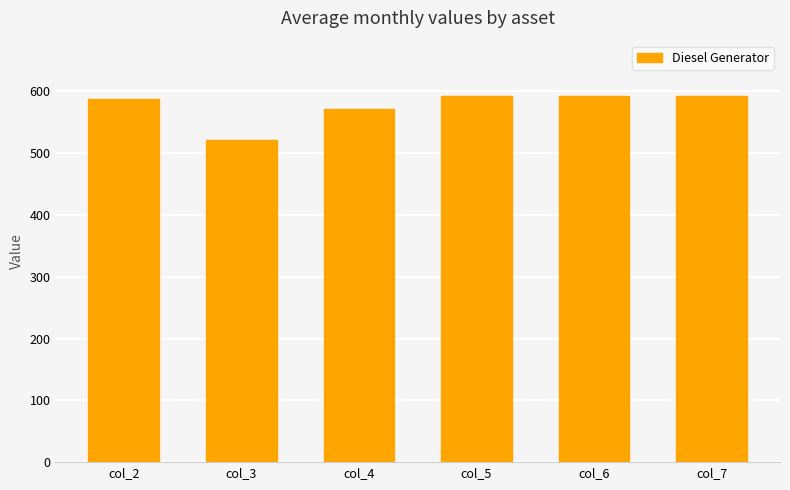

What is the difference between the maximum and minimum values?

72